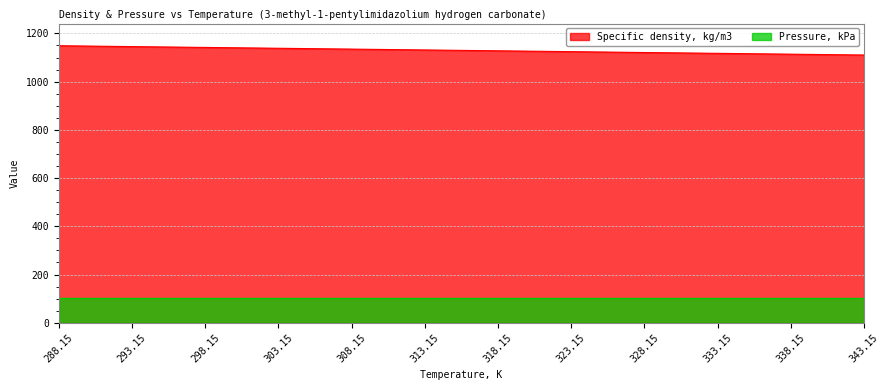

Rank the series by their maximum value, from highest to lowest.

Specific density, kg/m3, Pressure, kPa